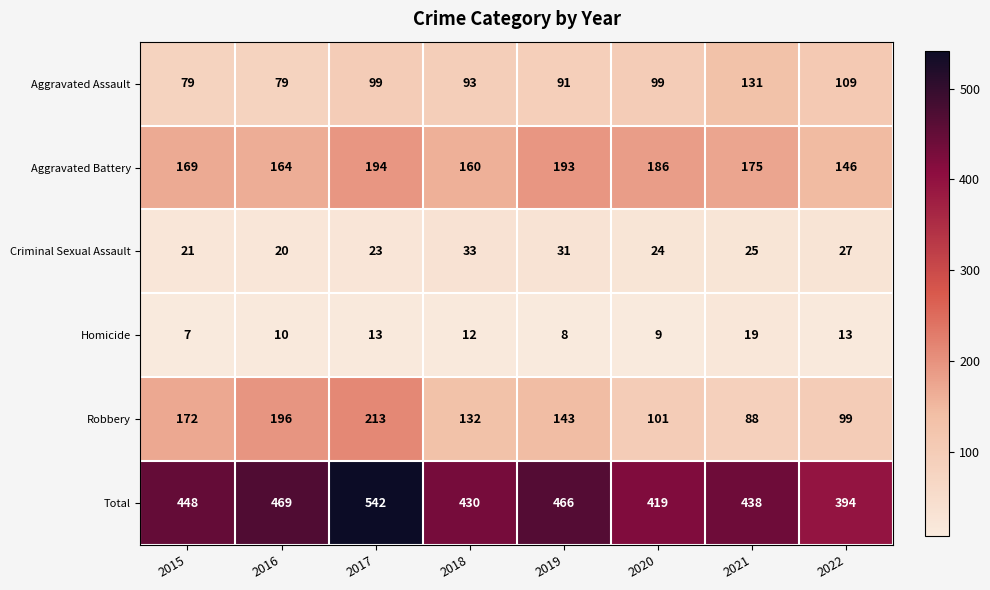

The Robbery series shows 132 at 2018. True or false?

True